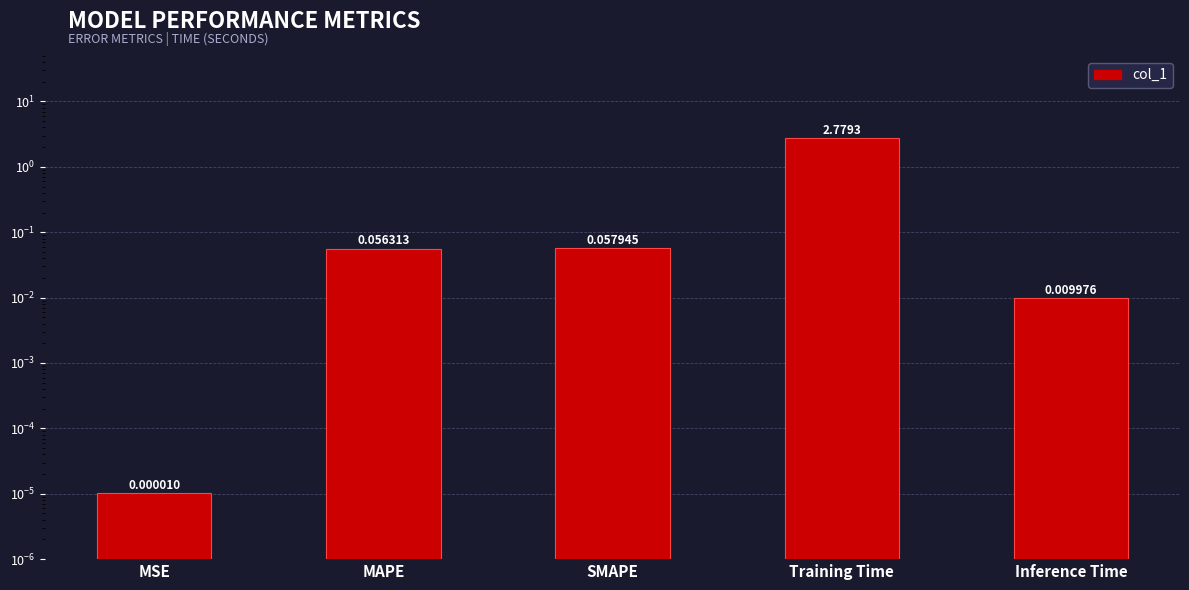

Reading left to right, what are all the values shown in this chart?

MSE=0.0	MAPE=0.1	SMAPE=0.1	Training Time=2.8	Inference Time=0.0